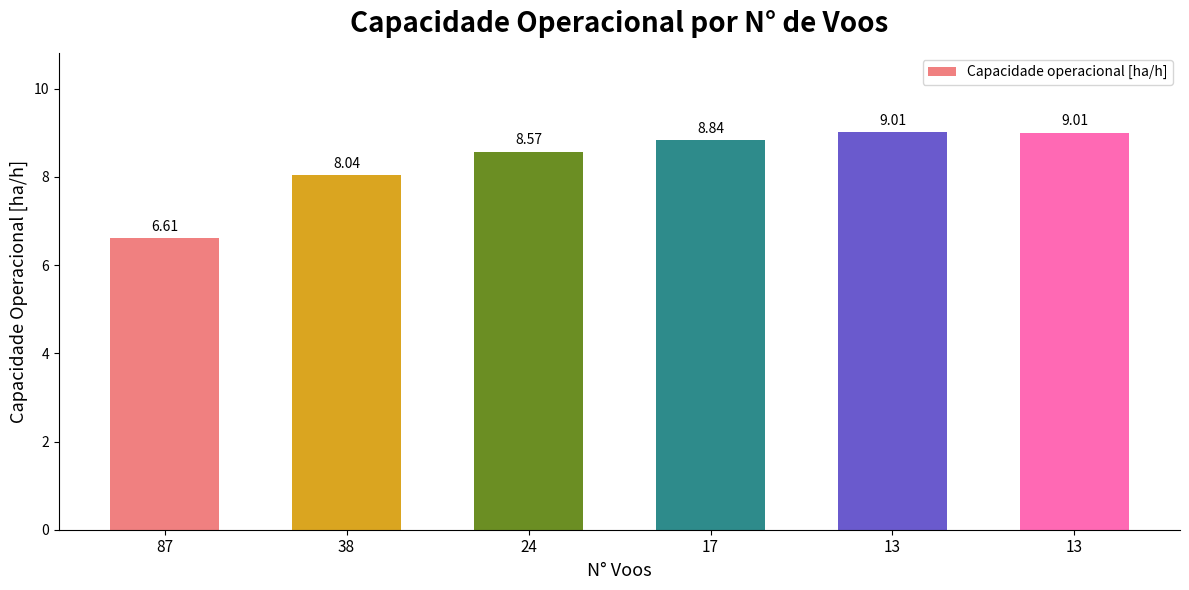

What value does the data have at 87?

6.6